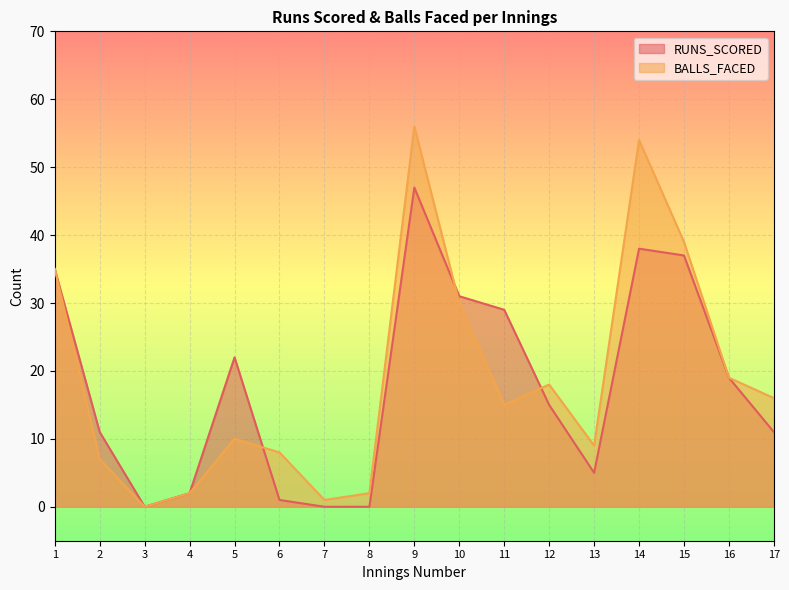

Where is RUNS_SCORED nearest to the value 23?

5